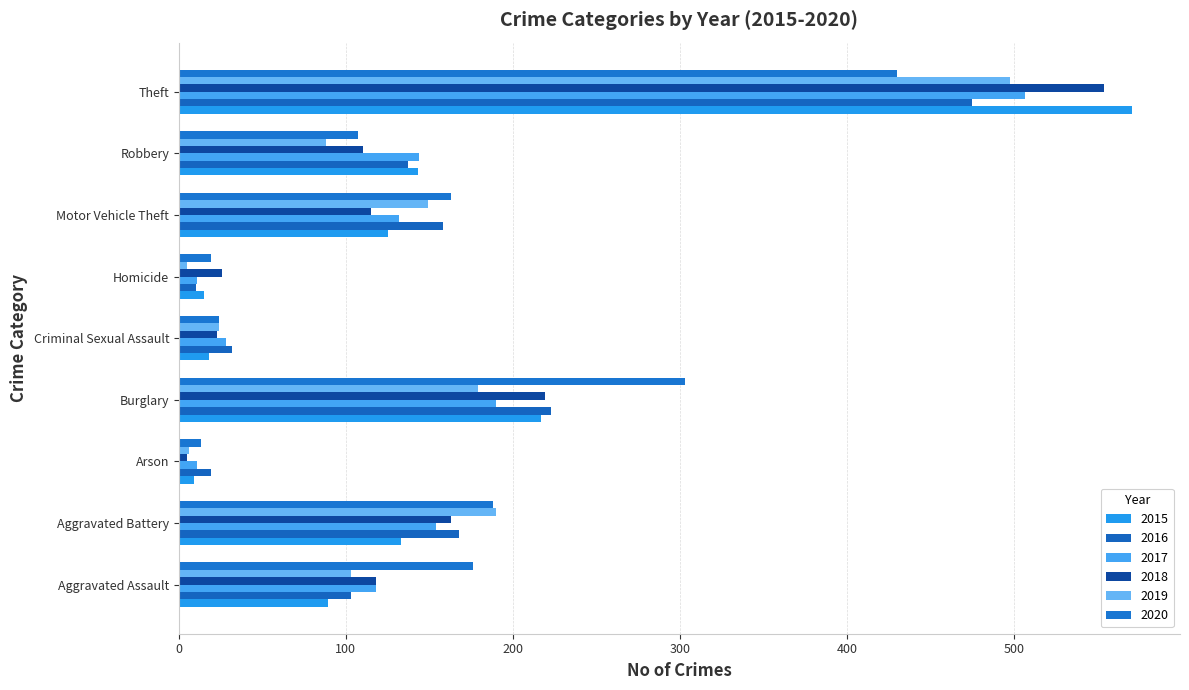

Which series has the widest spread of values?

2015